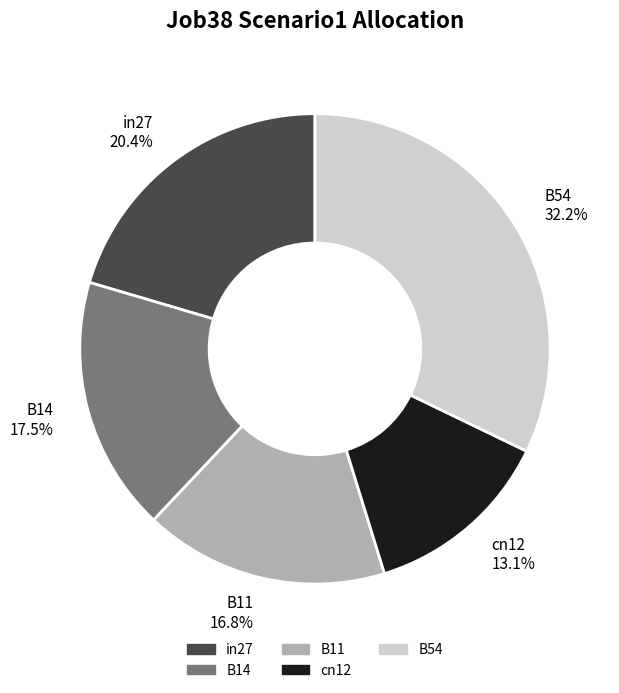

The B54 slice represents 43% of the pie. True or false?

False